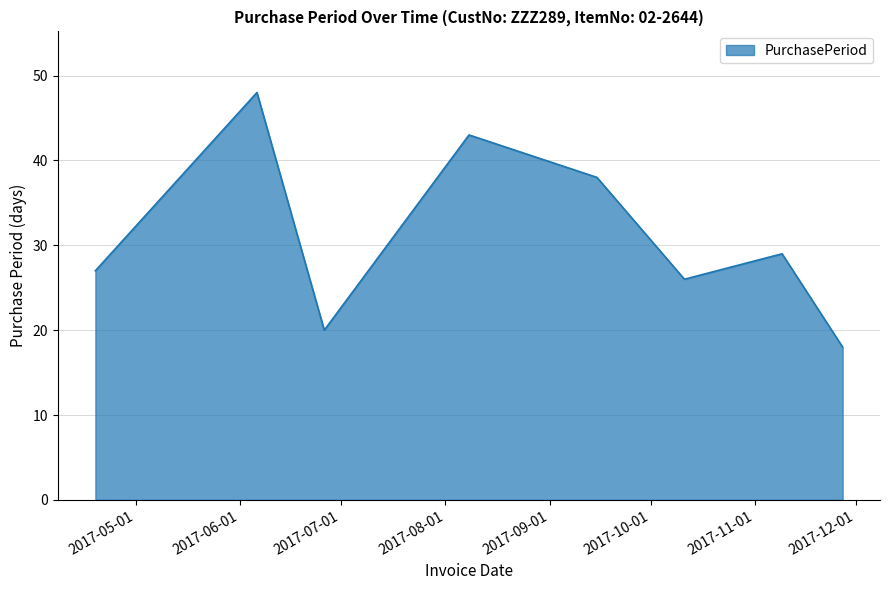

Reading left to right, extract all data points from this chart.

27	48	20	43	38	26	29	18